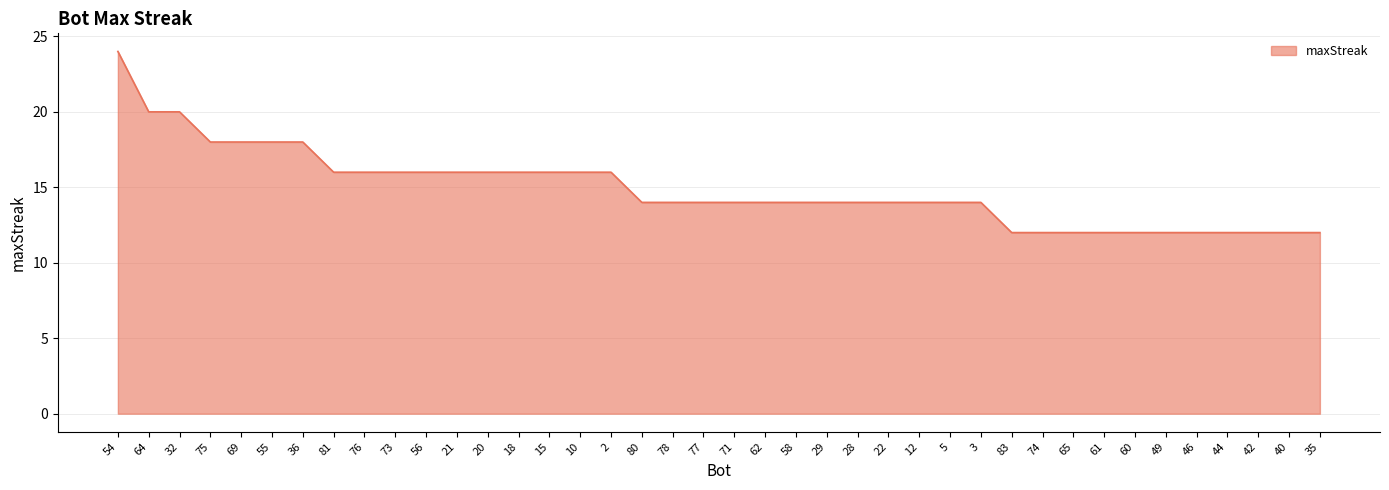

What is the sum of all values?

596